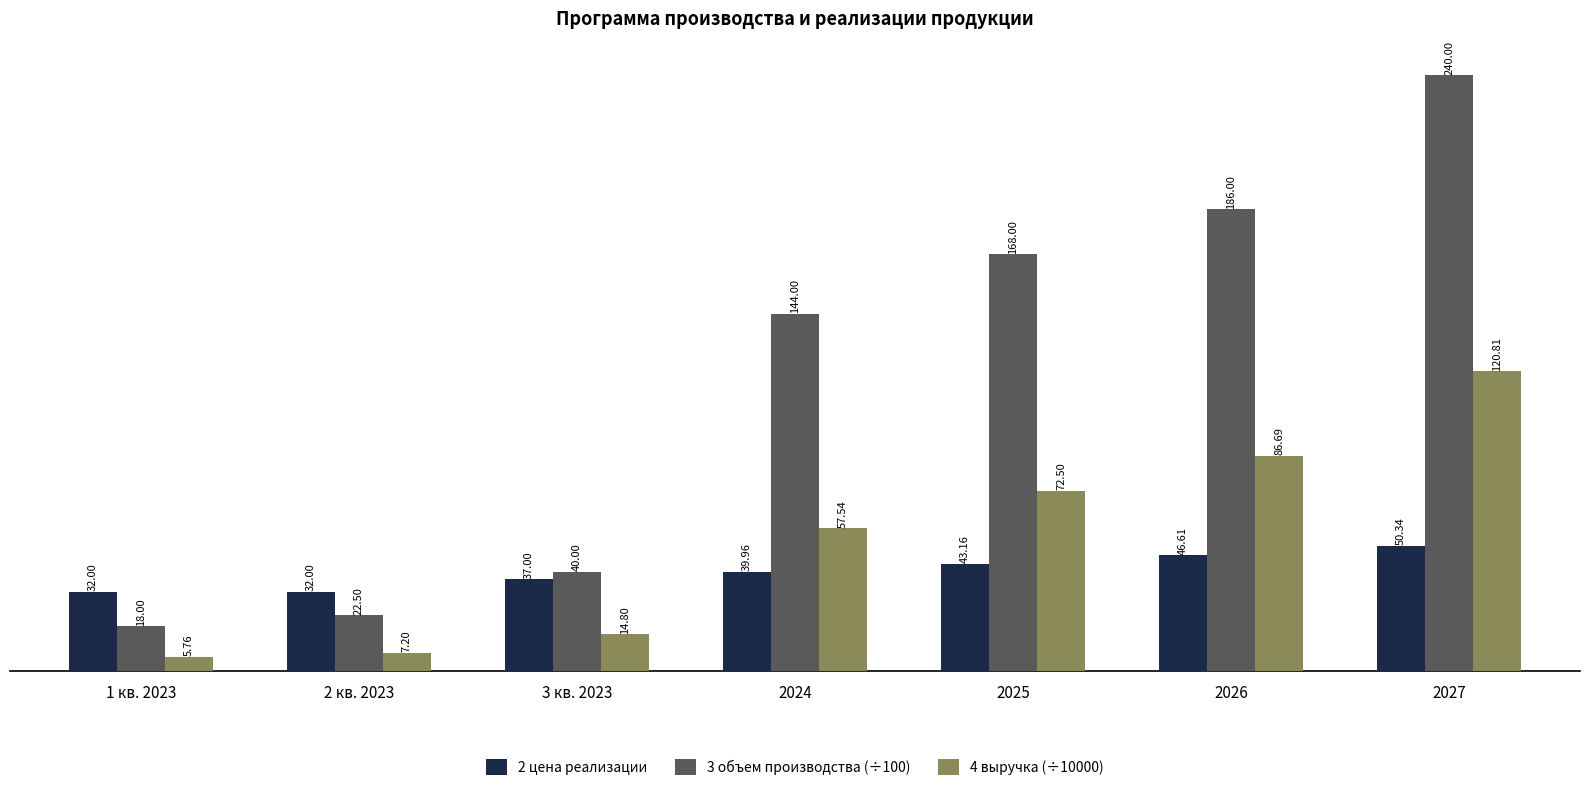

How many data points in 2 цена реализации are above 39?

4